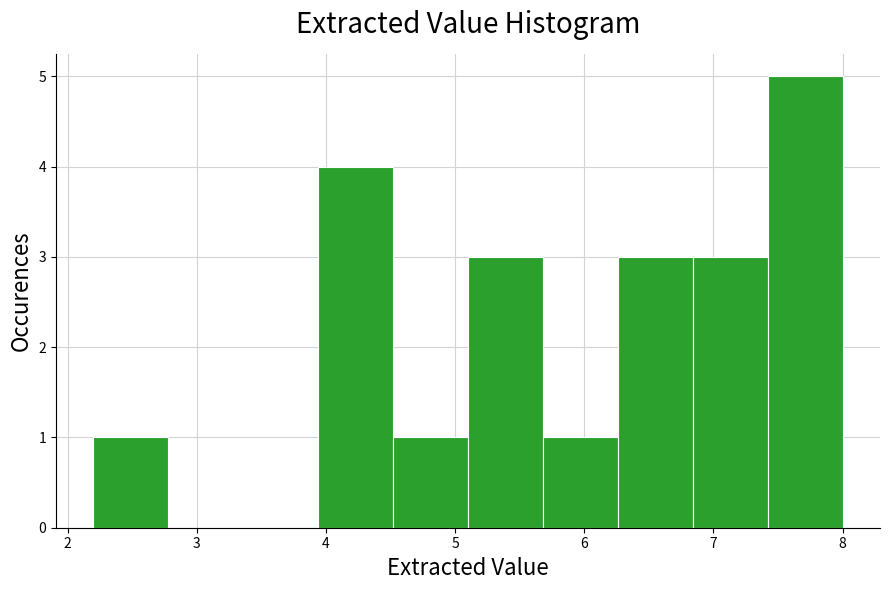

Over which range of the x-axis is the bar tallest?

7.42 to 8.00